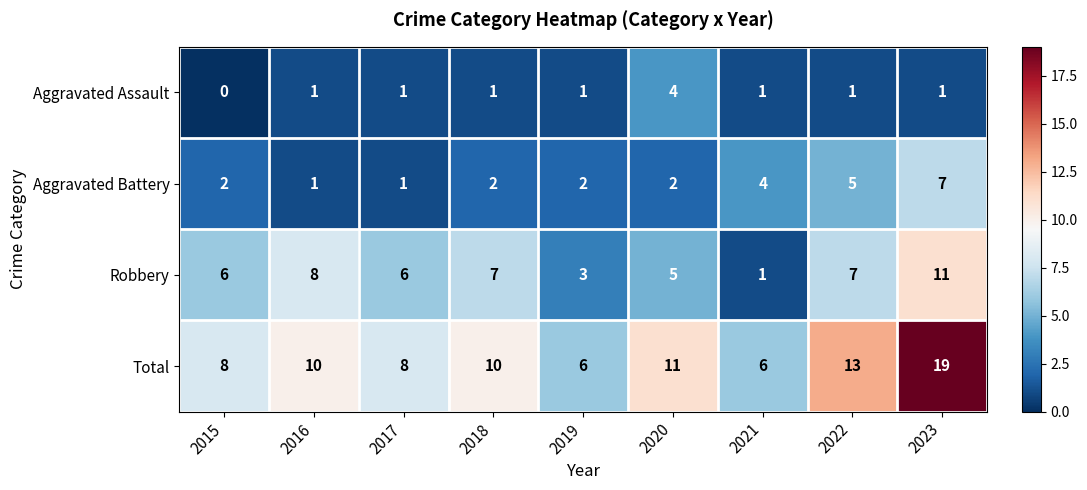

Is the value of Total at 2015 greater than the value of Aggravated Assault at 2021?

Yes